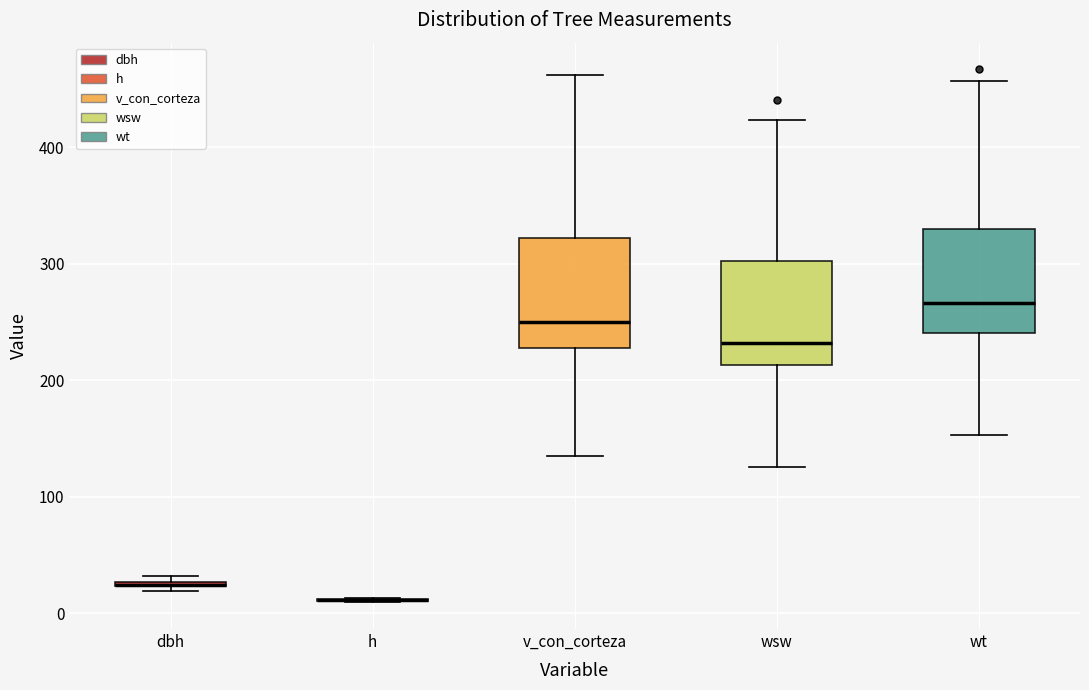

Where does the lower whisker of the box for v_con_corteza end on the y-axis? The values are not printed on the chart, so give them approximately, as read against the axis.

140